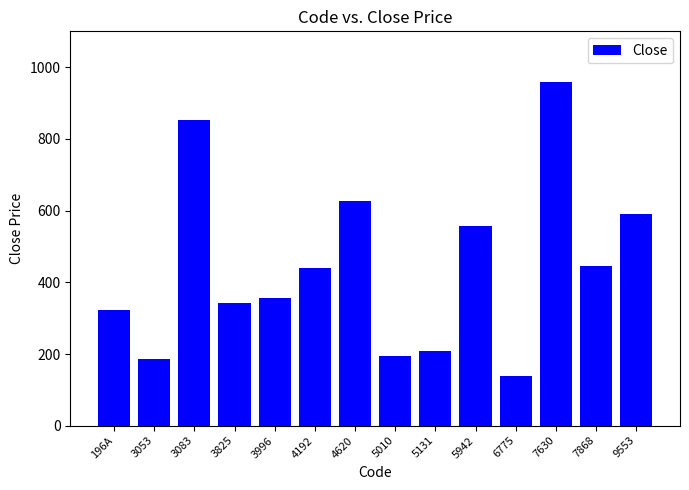

What position from the left is 7630?

12